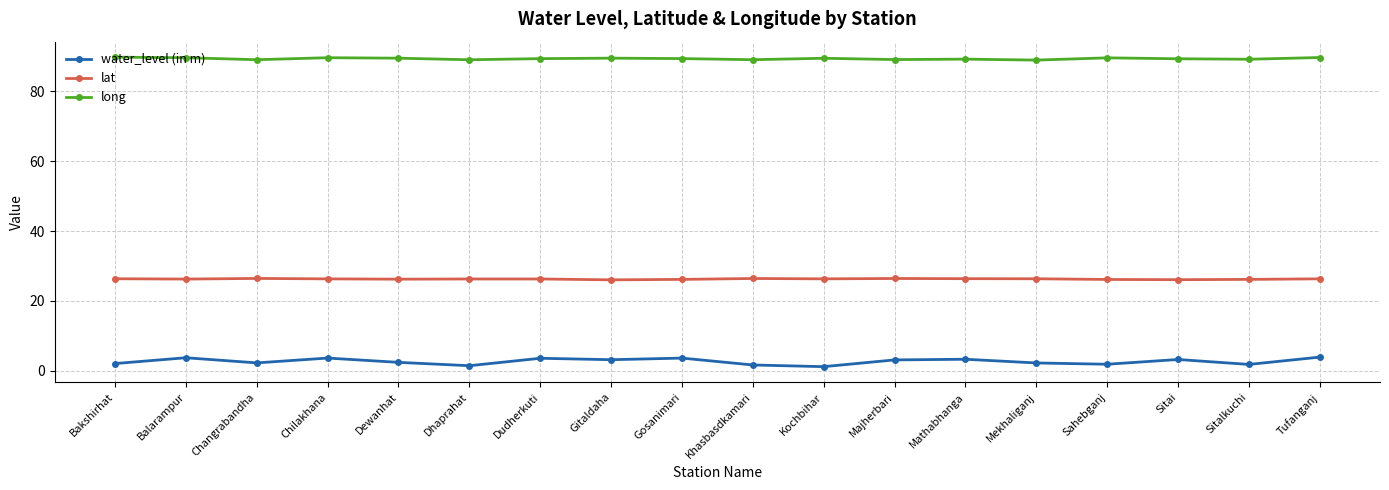

True or false: water_level (in m) and lat cross at least once.

False